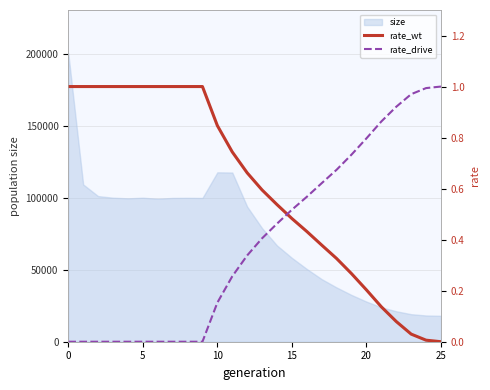

What is the lowest value of the size series?

18000